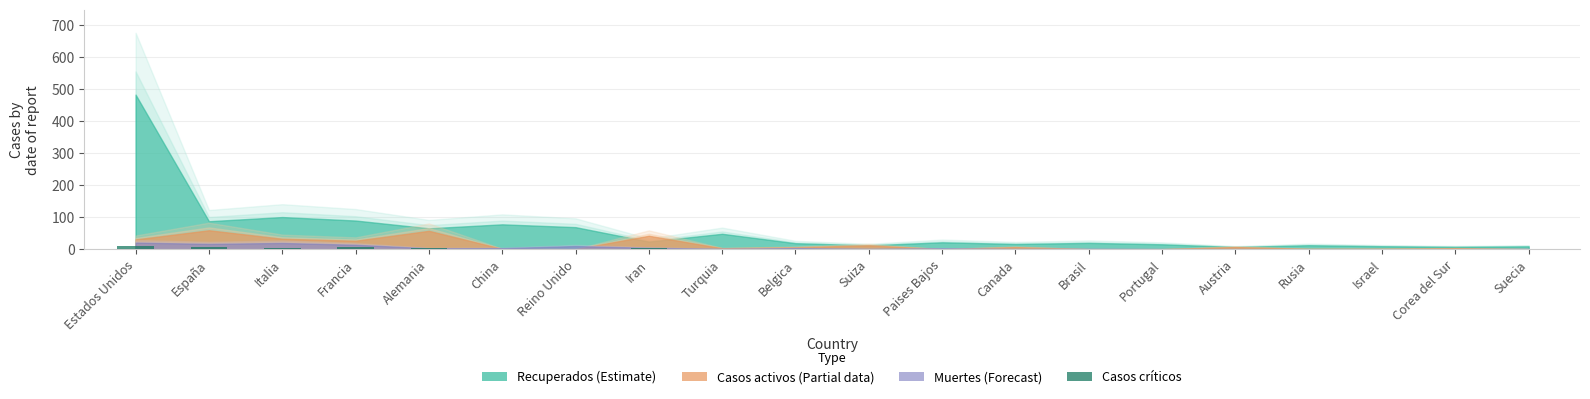

The value at Italia is 3.4. True or false?

True